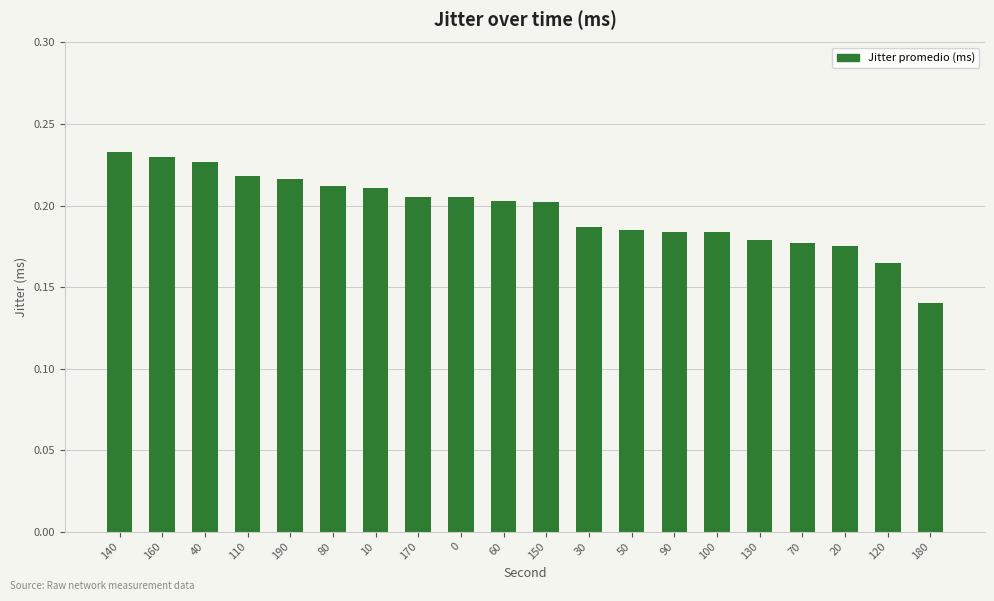

Between 30 and 150, which is larger?

150